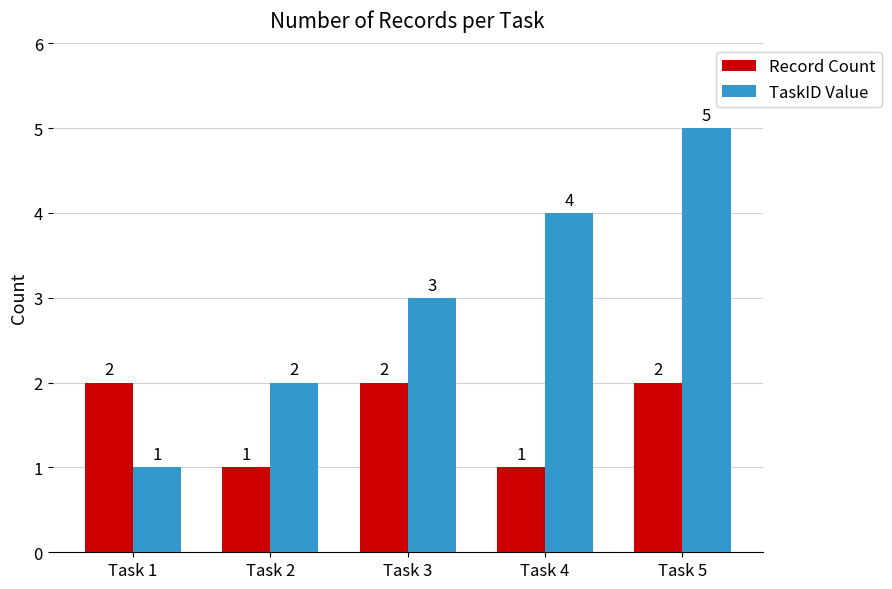

Which series has the widest spread of values?

TaskID Value